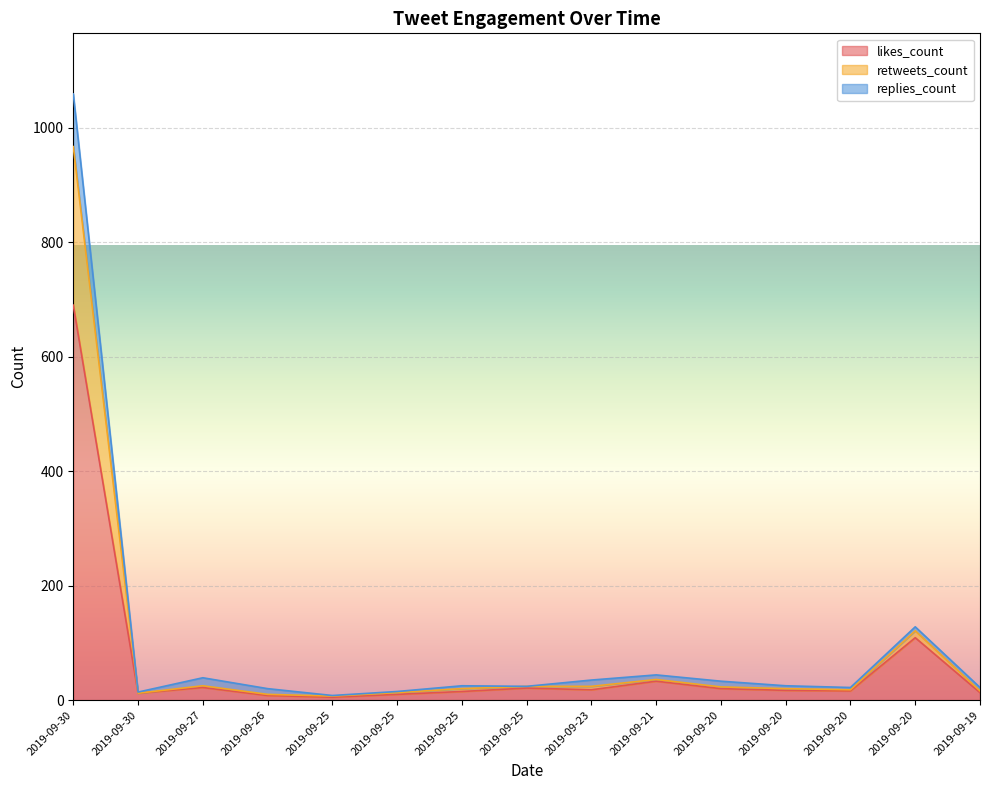

Does the chart display data point markers on the line(s)?

No